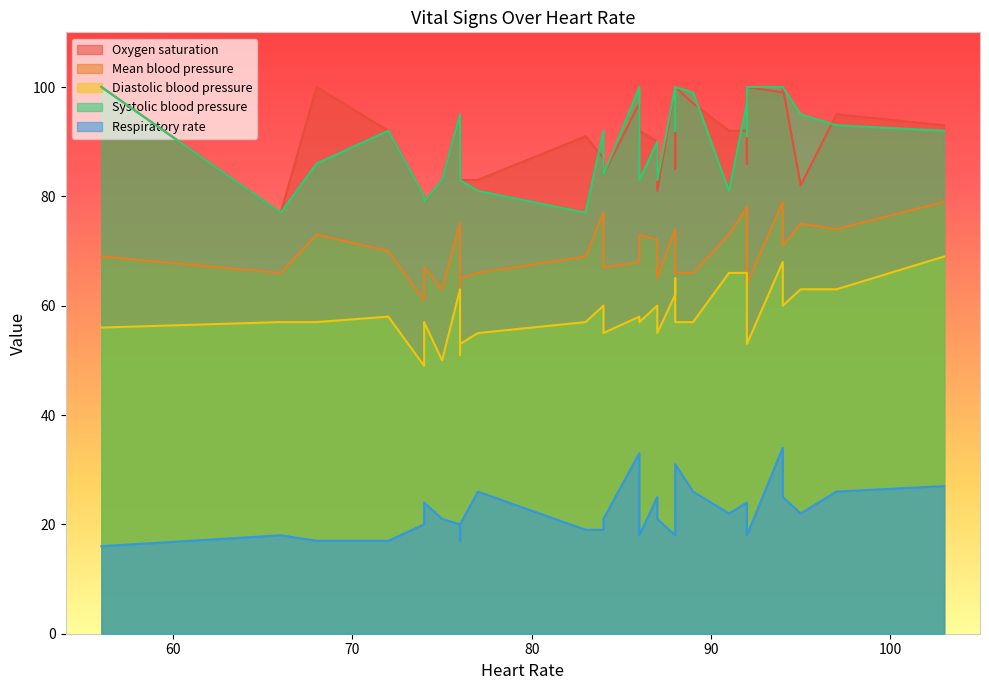

Which series has the widest spread of values?

Oxygen saturation